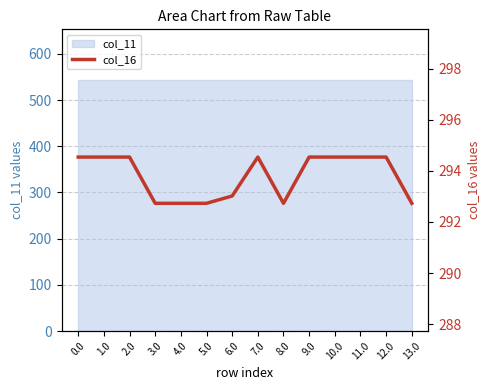

Reading left to right, extract all data points from this chart.

294.5	294.5	294.5	292.7	292.7	292.7	293.0	294.5	292.7	294.5	294.5	294.5	294.5	292.7